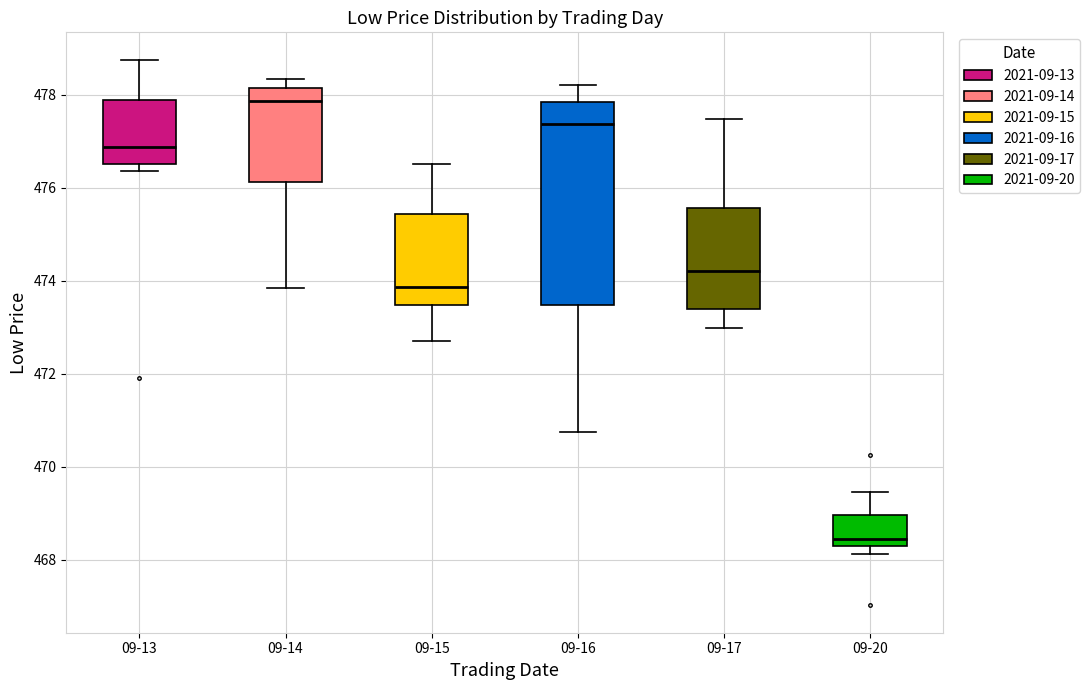

Reading left to right, read every box against the y-axis: the position of its median line, the range the box covers, and the ends of its whiskers. The values are not printed on the chart, so give them approximately, as read against the axis.

09-13: median 476.8, box 476.6 to 477.8, whiskers 476.4 to 478.8
09-14: median 477.8, box 476.2 to 478.2, whiskers 473.8 to 478.4
09-15: median 473.8, box 473.4 to 475.4, whiskers 472.8 to 476.6
09-16: median 477.4, box 473.4 to 477.8, whiskers 470.8 to 478.2
09-17: median 474.2, box 473.4 to 475.6, whiskers 473.0 to 477.4
09-20: median 468.4, box 468.2 to 469.0, whiskers 468.2 (just below the box's lower edge) to 469.4